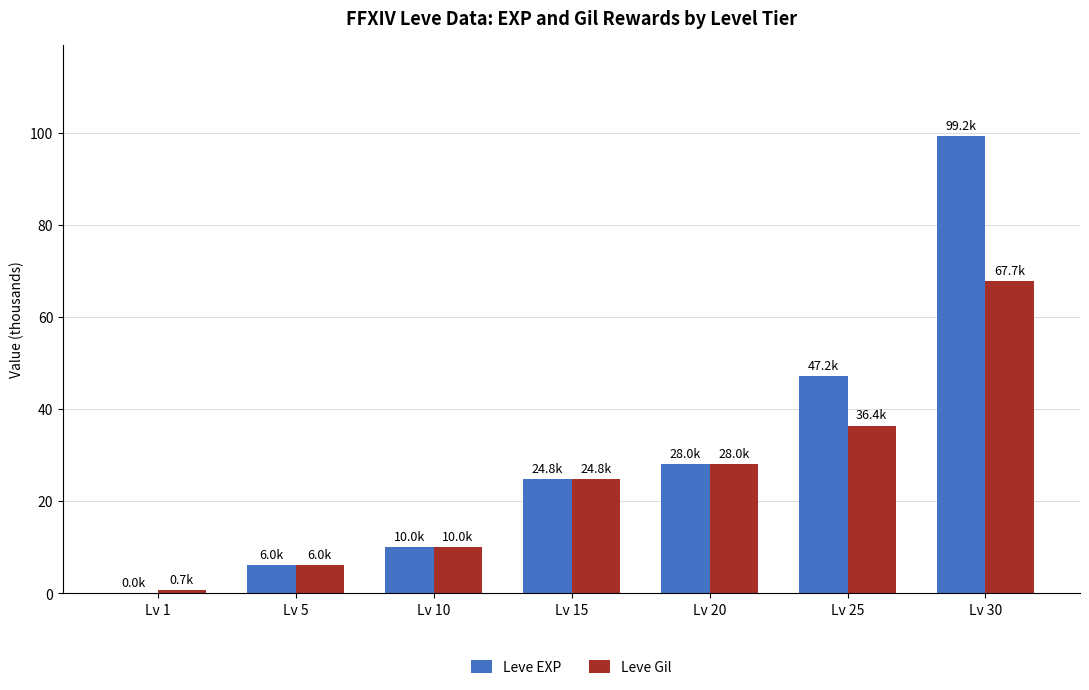

How many values in the Leve EXP series exceed 24?

4